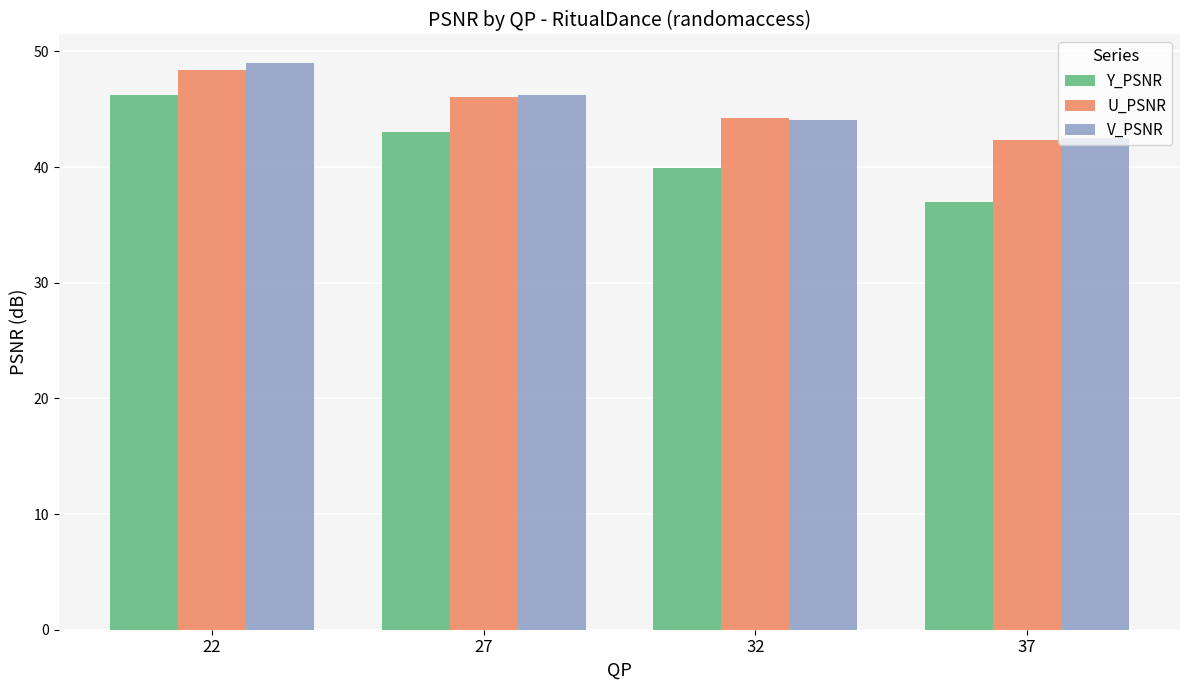

Between 27 and 32, which series saw the biggest shift?

Y_PSNR